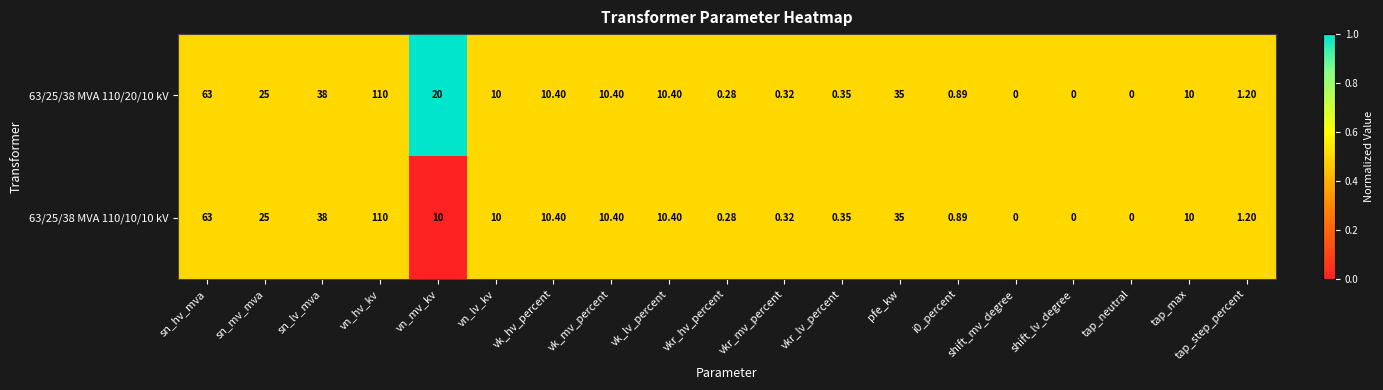

Is the value of 63/25/38 MVA 110/20/10 kV at vn_lv_kv greater than the value of 63/25/38 MVA 110/10/10 kV at vn_hv_kv?

No